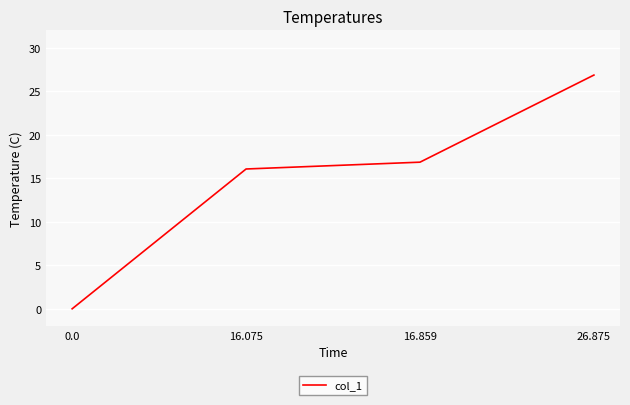

List the labels in order of value, largest first.

26.875, 16.859, 16.075, 0.0